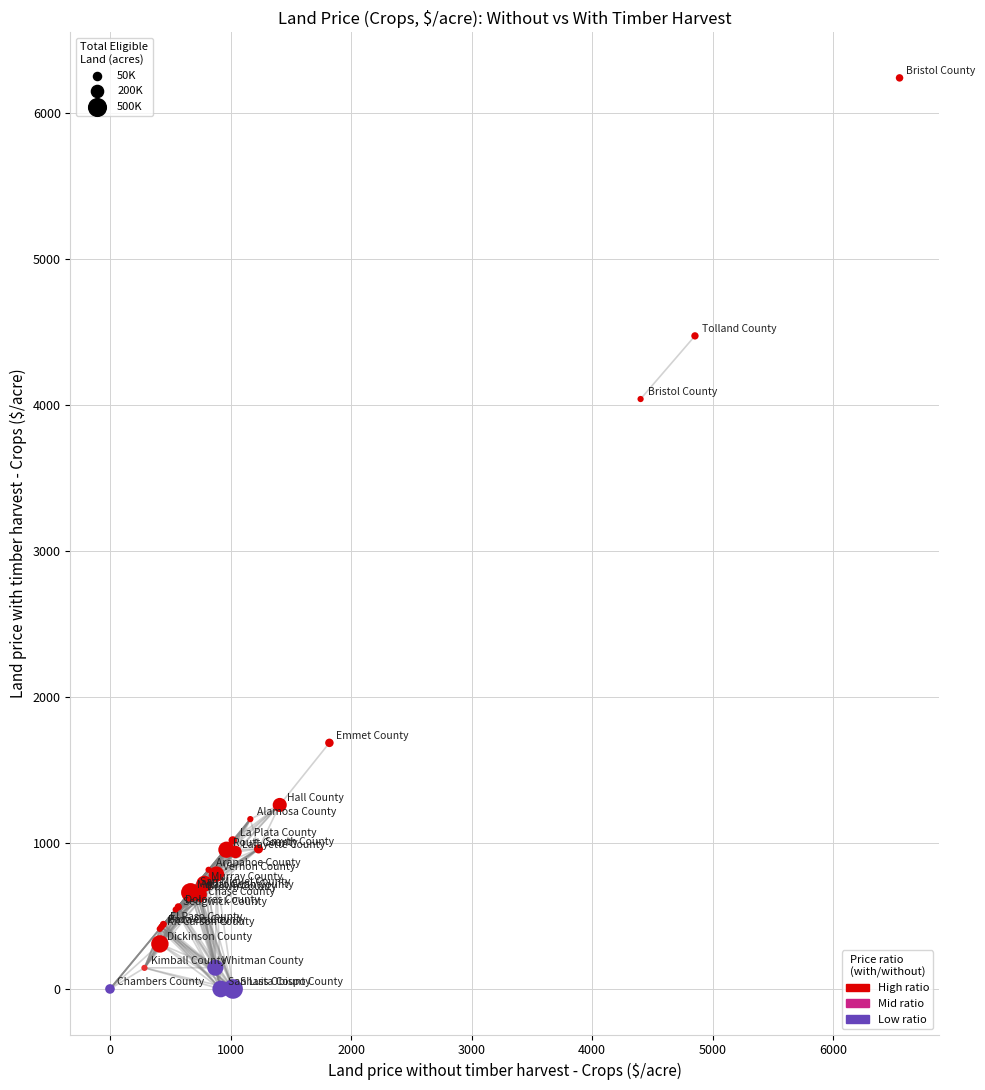

What Y value in the scatter plot is closest to 3121?

4042.9